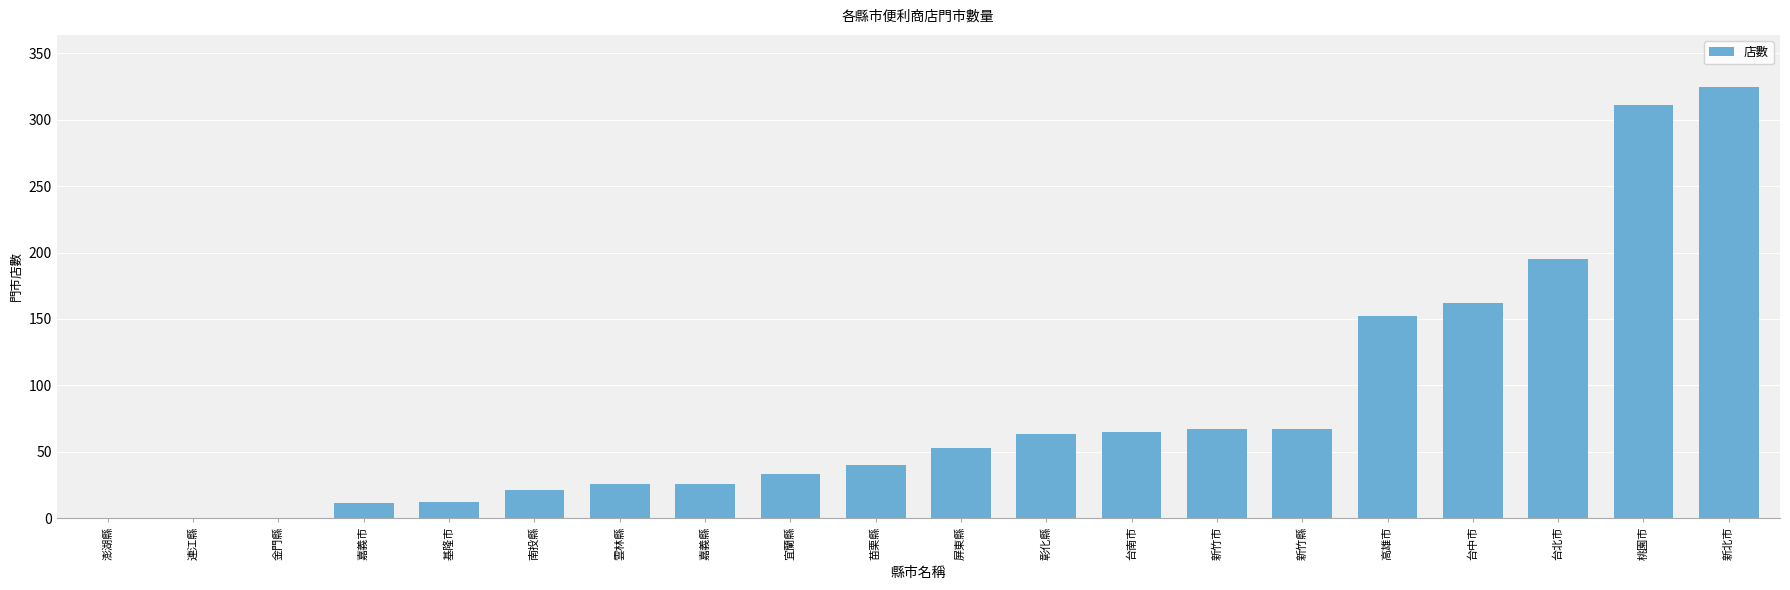

How many categories are shown in the chart?

20